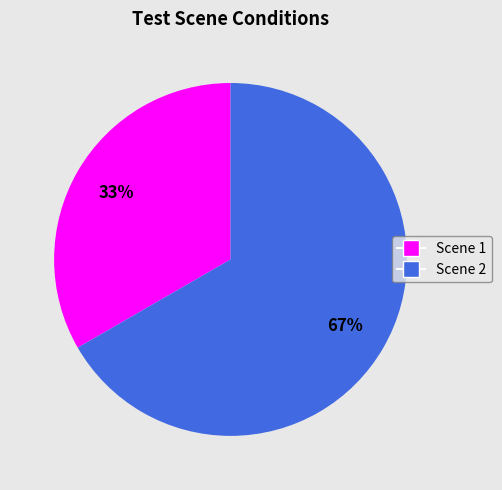

Which has a higher value, Scene 1 or Scene 2?

Scene 2